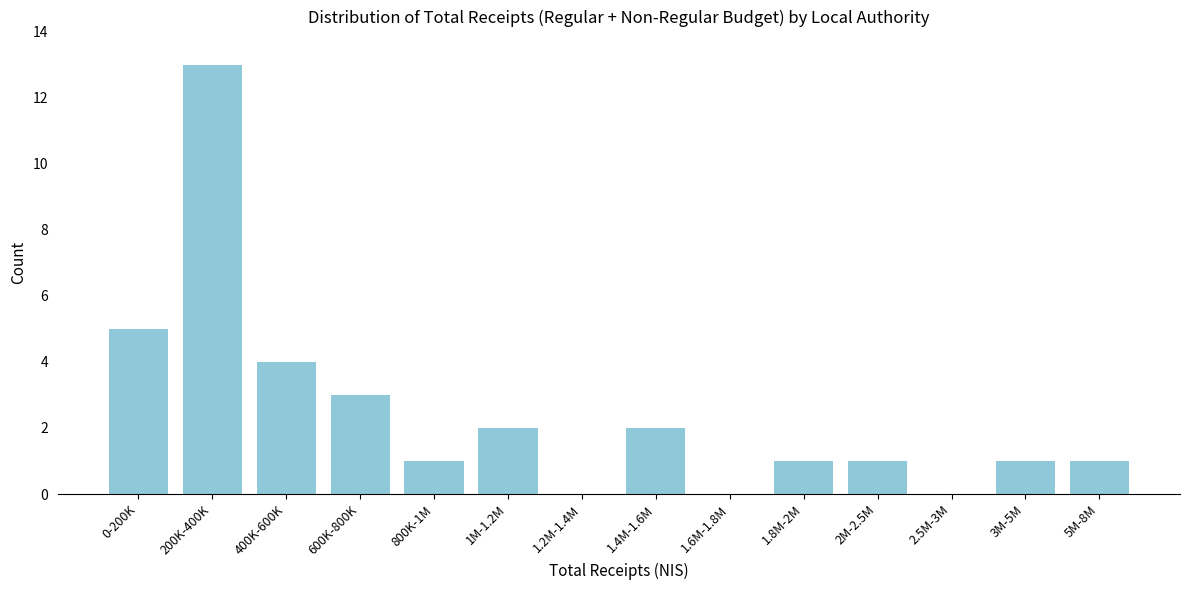

Reading right to left, extract all data points from this chart.

5M-8M=1	3M-5M=1	2.5M-3M=0	2M-2.5M=1	1.8M-2M=1	1.6M-1.8M=0	1.4M-1.6M=2	1.2M-1.4M=0	1M-1.2M=2	800K-1M=1	600K-800K=3	400K-600K=4	200K-400K=13	0-200K=5